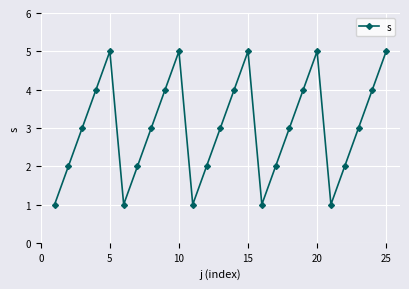

How many data points does each series have?

25